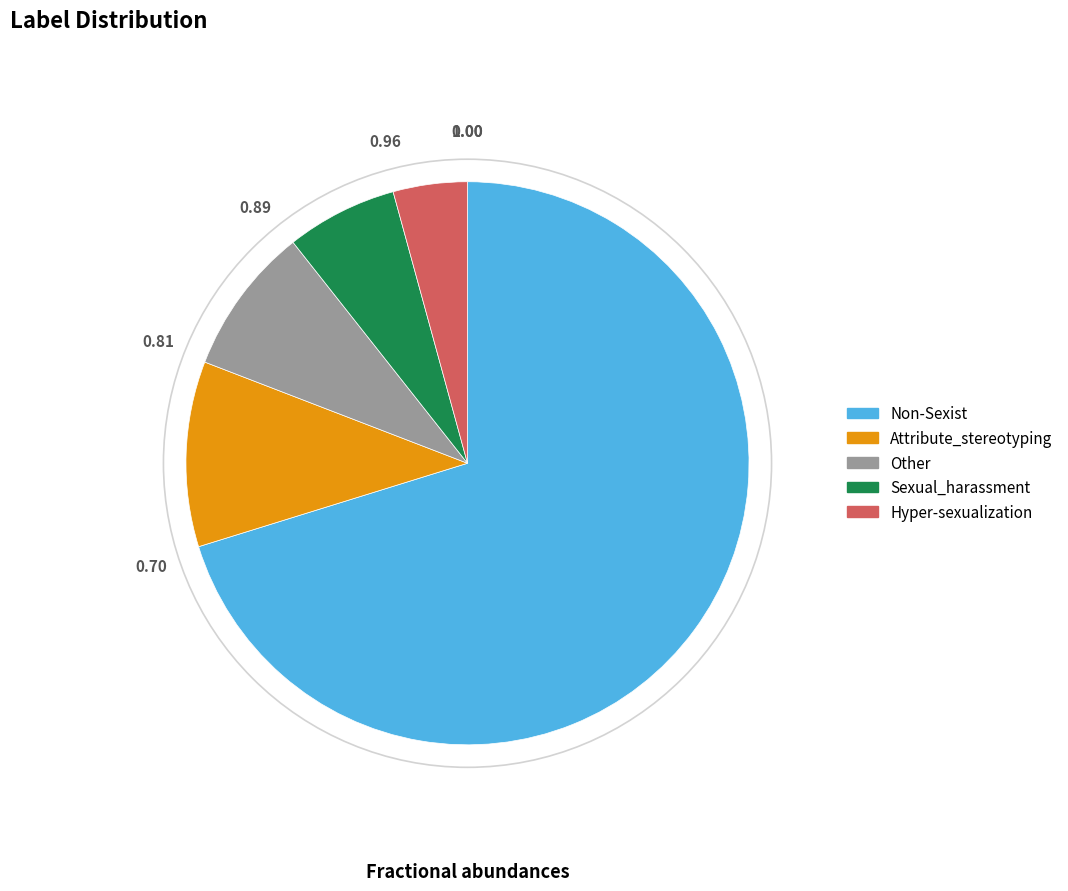

Does Non-Sexist account for over 50% of the chart?

Yes